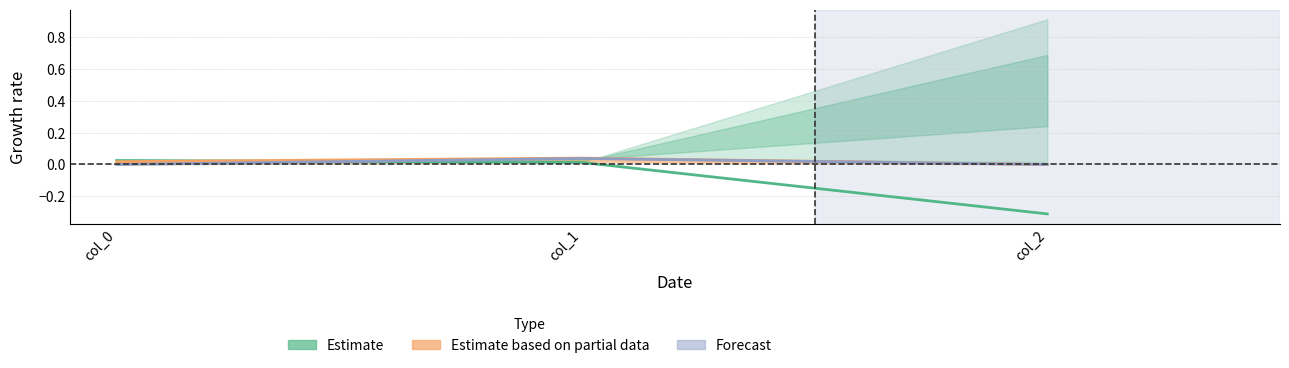

At which label does Estimate reach its minimum?

col_2